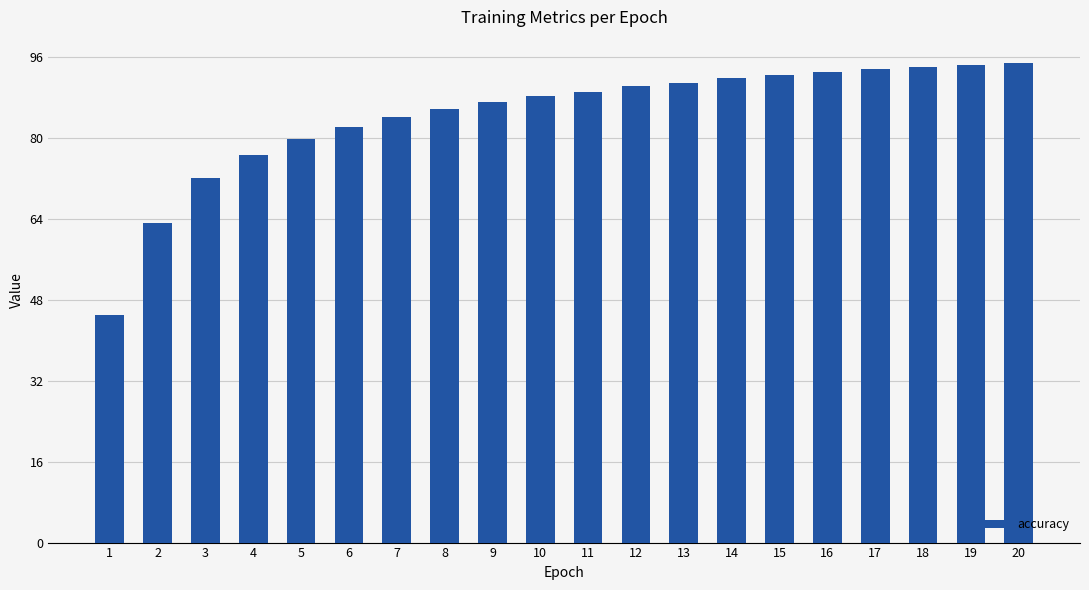

Which label corresponds to the smallest value in the chart?

1